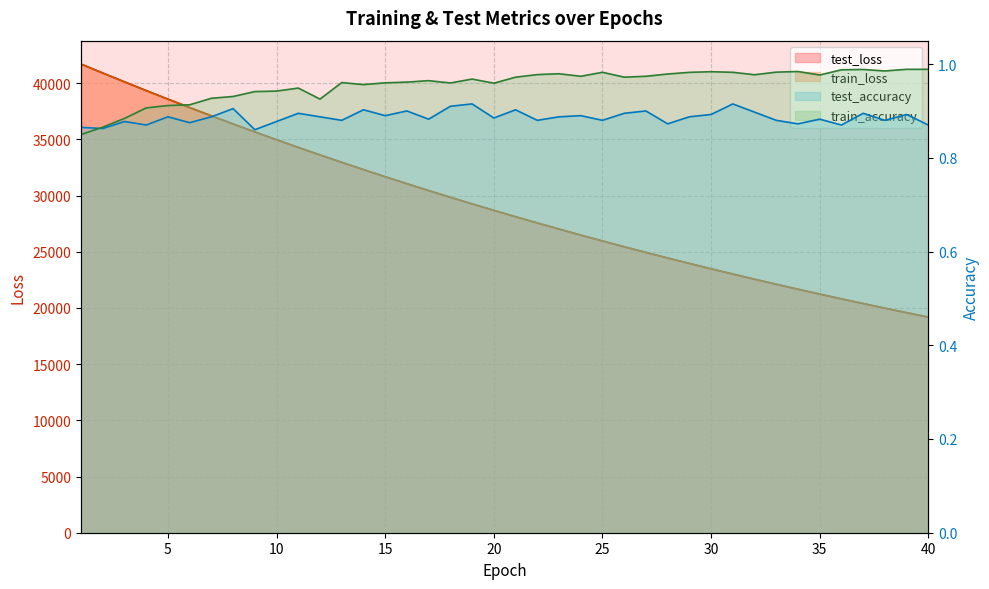

What is the lowest value of the test_loss series?

19182.2